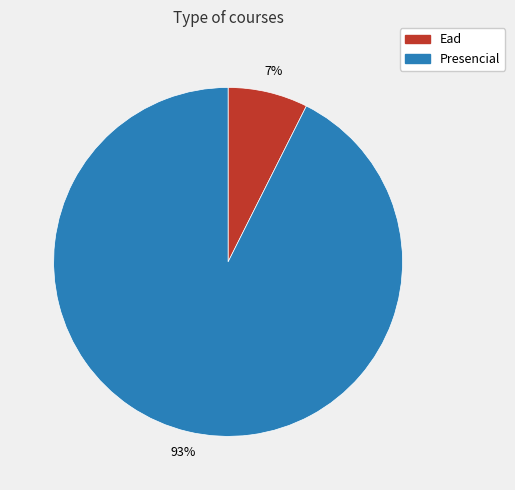

To the nearest percent, what percentage of the pie is Presencial?

93%